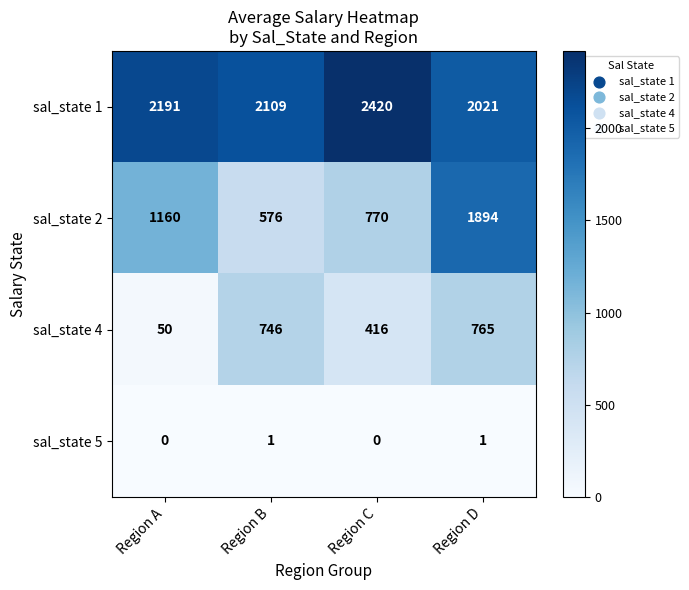

What is the sum of the sal_state 2 values at Region C and Region B?

1346